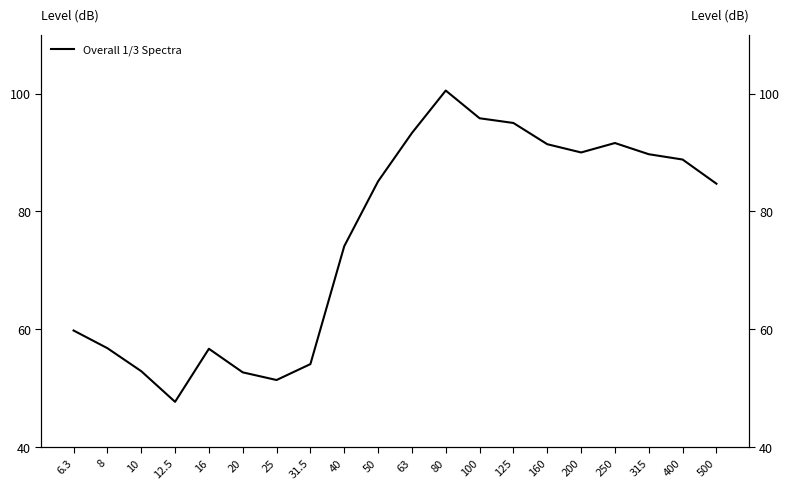

Rank the categories by value from highest to lowest.

80, 100, 125, 63, 250, 160, 200, 315, 400, 50, 500, 40, 6.3, 8, 16, 31.5, 10, 20, 25, 12.5